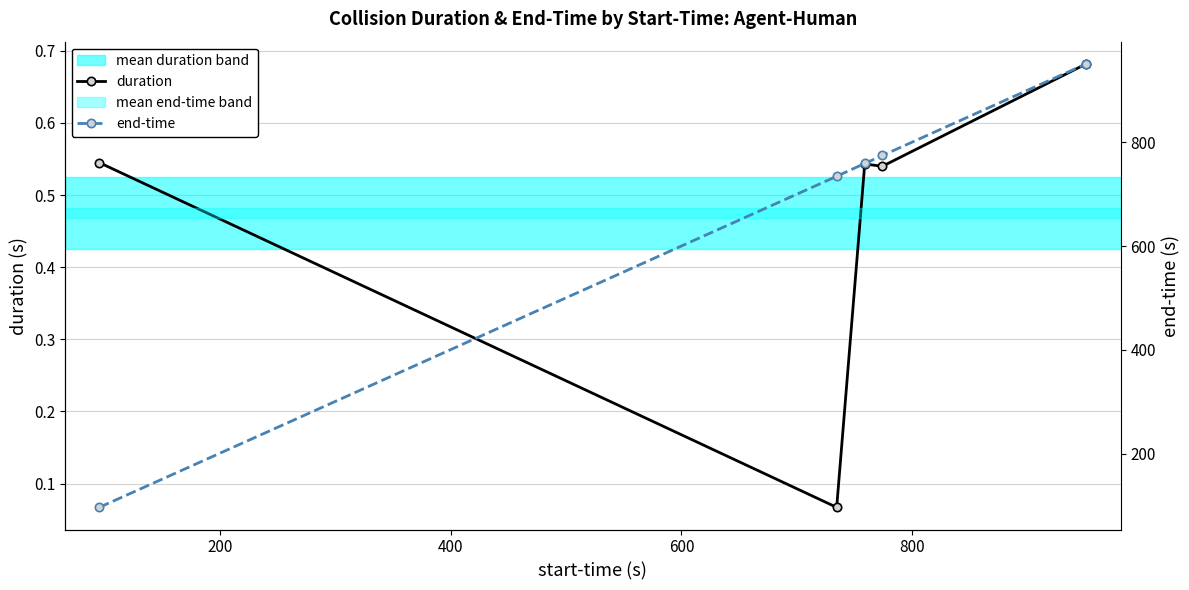

List the series in order of their overall mean, highest first.

end-time, duration